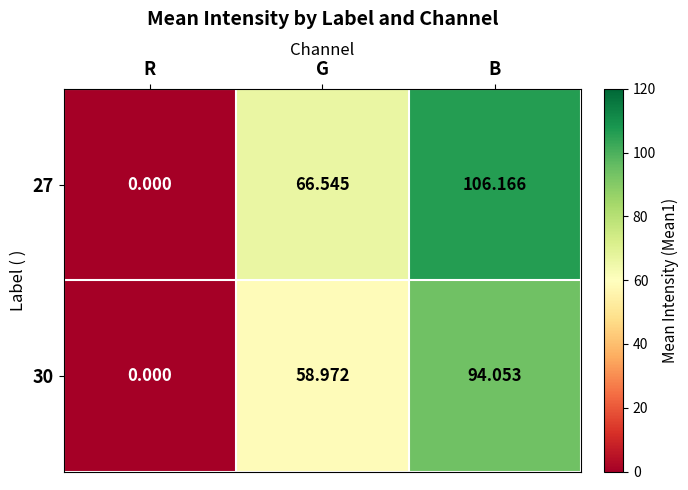

What is the maximum value shown in the chart?

106.2